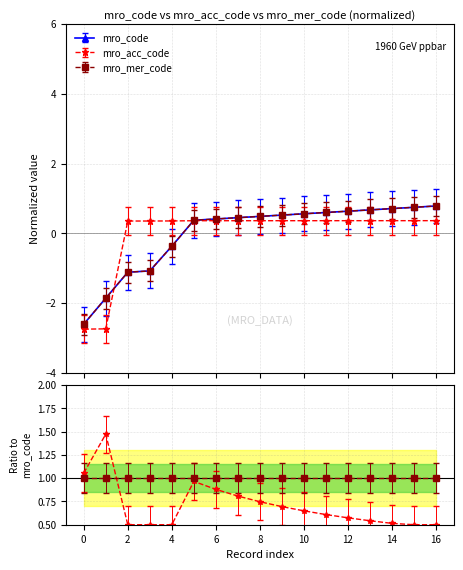

True or false: mro_code and mro_mer_code cross at least once.

False